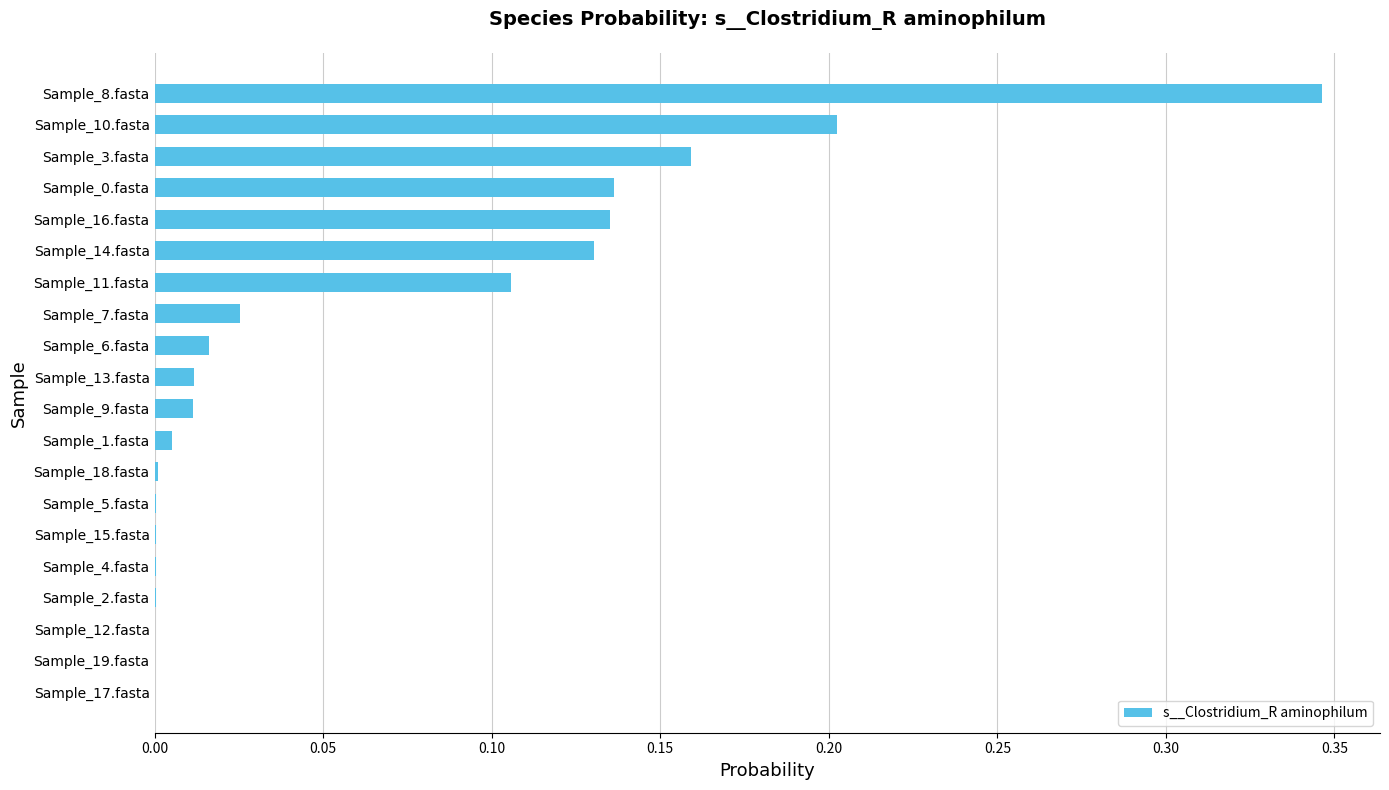

At which category does the chart reach its peak across all series?

Sample_8.fasta